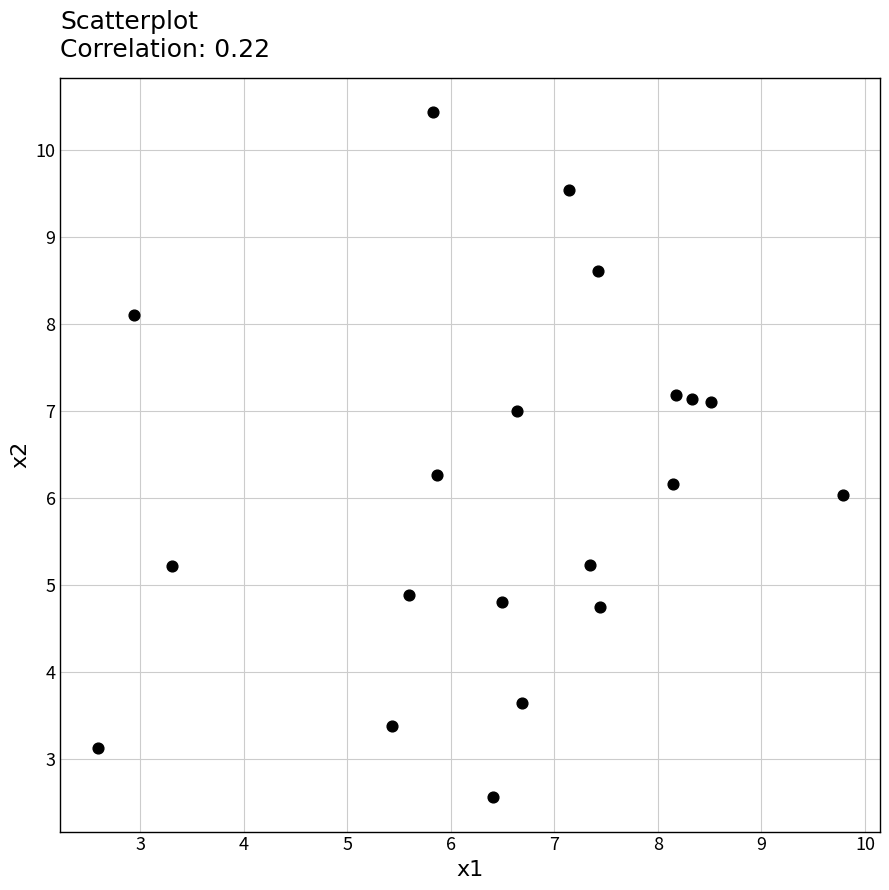

What is the range of X values (max minus min)?

7.2